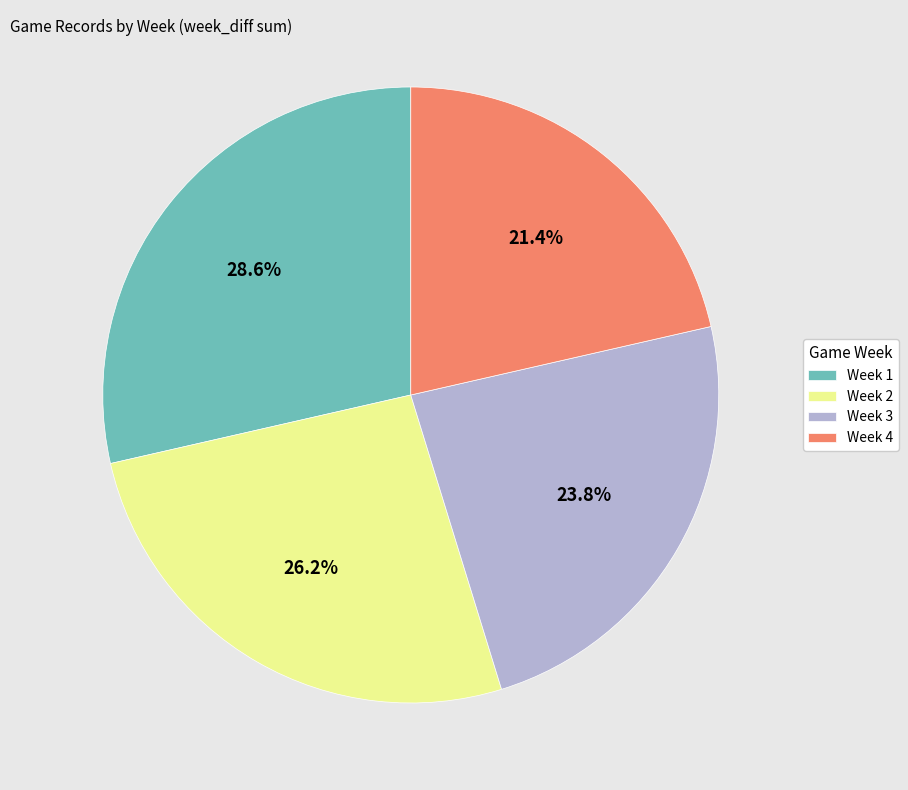

Approximately how many times larger is the value at Week 3 compared to Week 1?

0.8